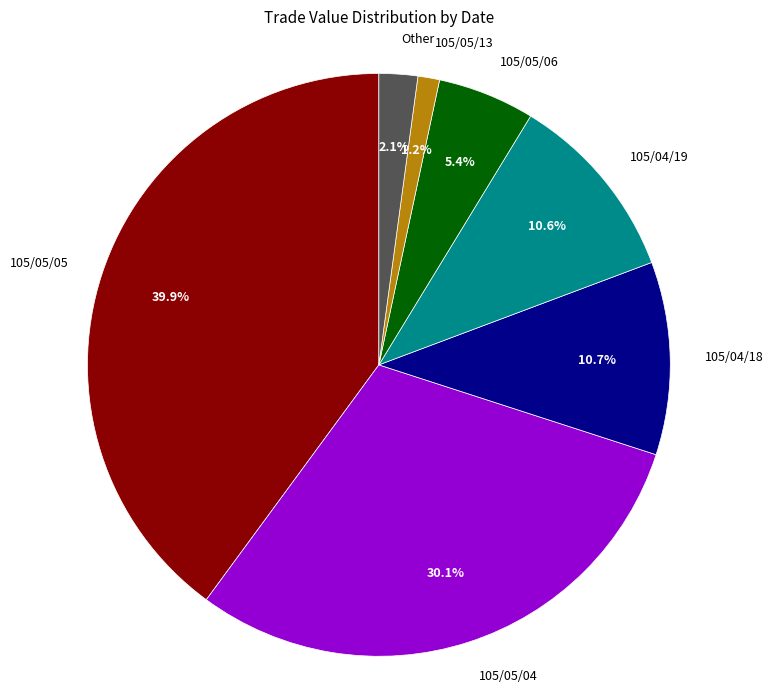

Is there any slice that represents more than half of the pie?

No